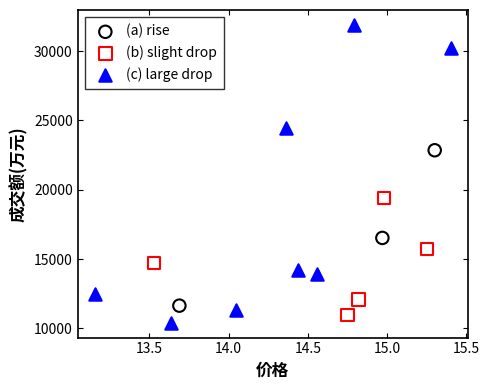

Which series reaches the minimum Y coordinate?

(c) large drop